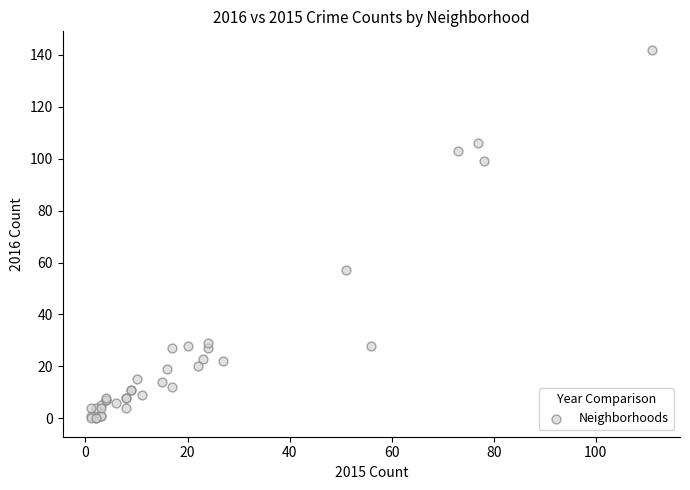

What Y value in the scatter plot is closest to 71?

57